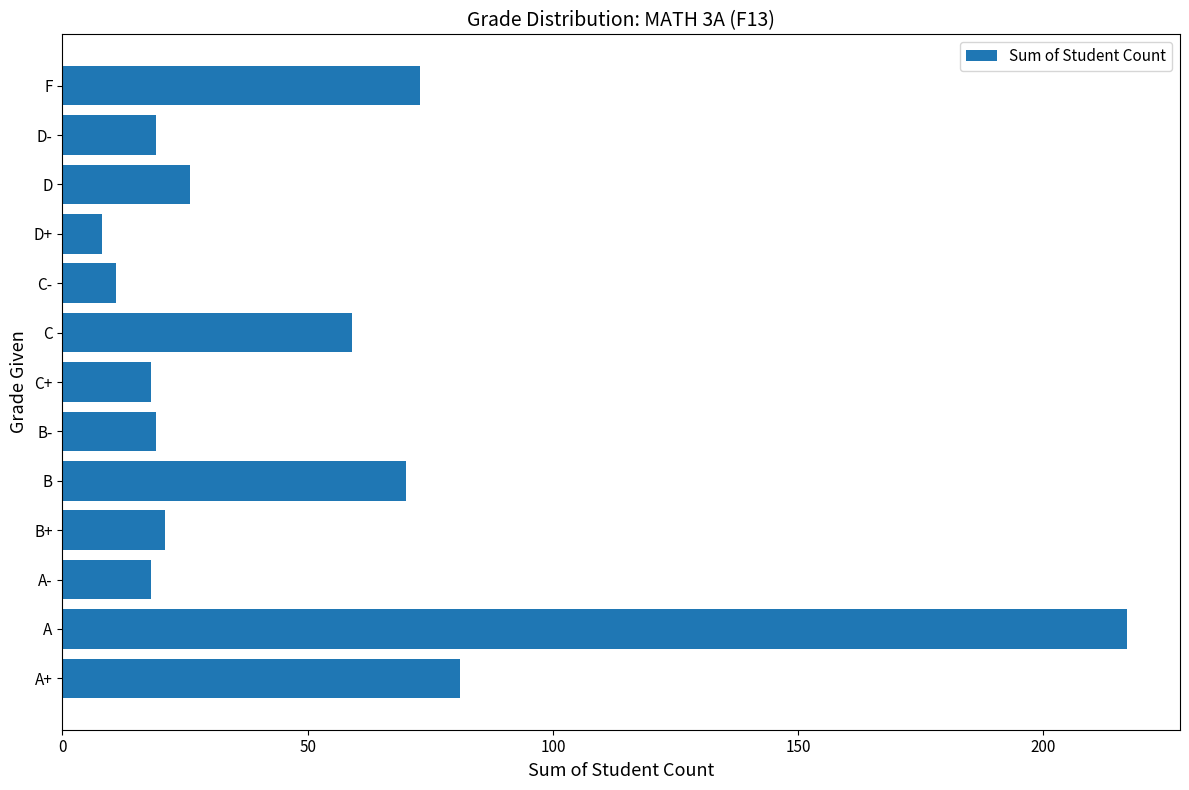

What is the average value?

49